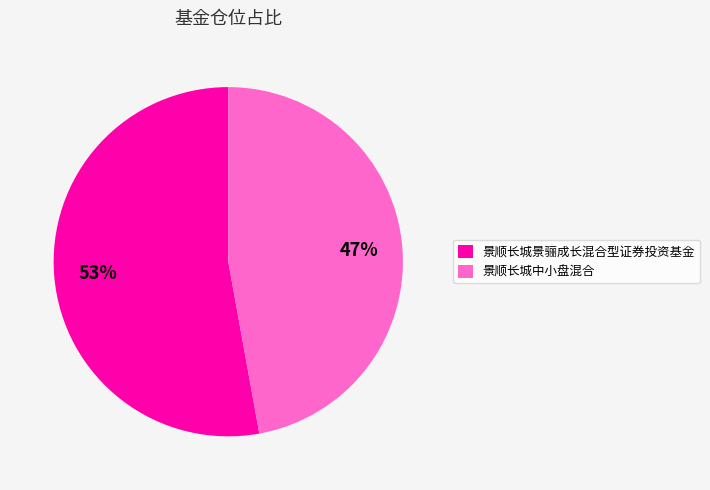

Between 景顺长城景骊成长混合型证券投资基金 and 景顺长城中小盘混合, which is larger?

景顺长城景骊成长混合型证券投资基金